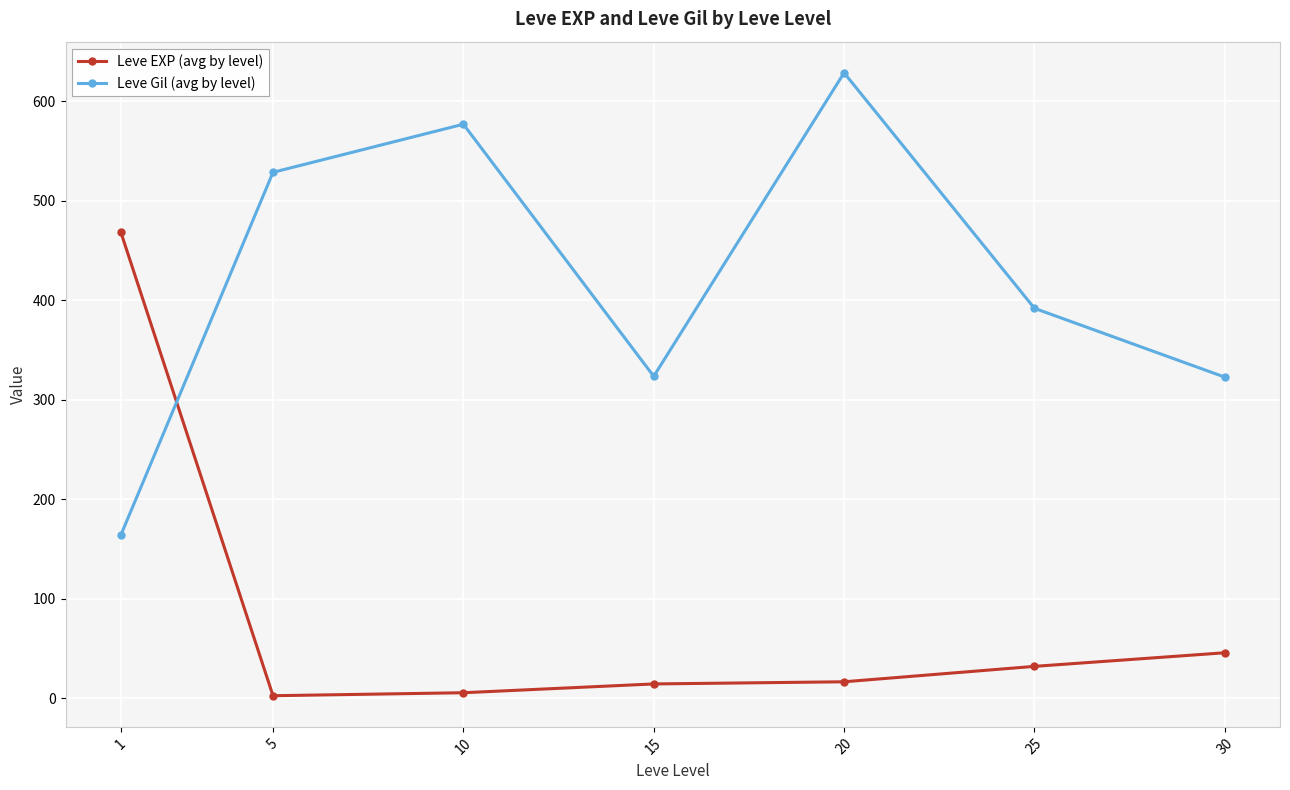

What is the maximum value shown in the chart?

628.3